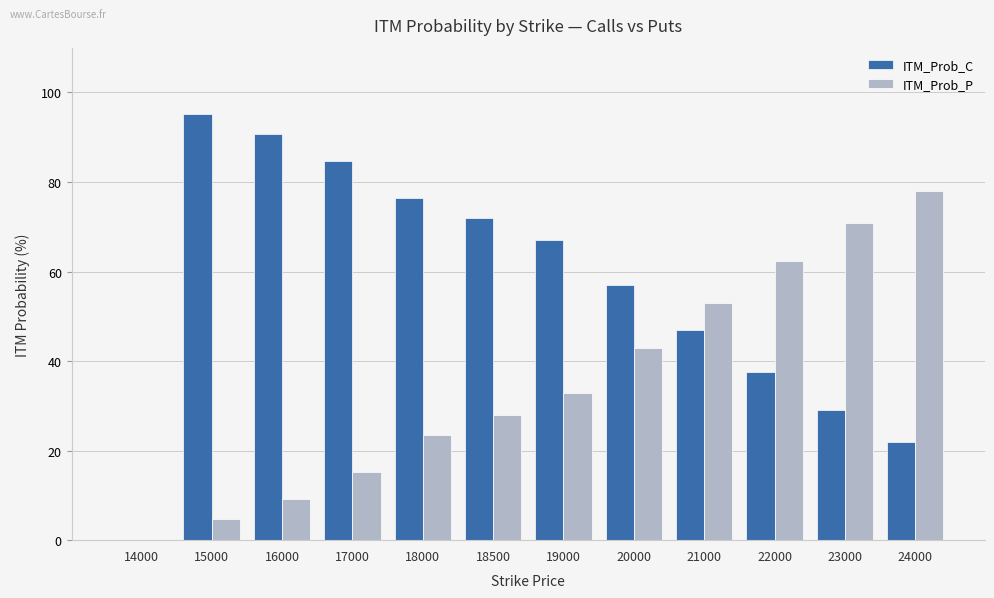

What is the highest value of the ITM_Prob_P series?

77.9